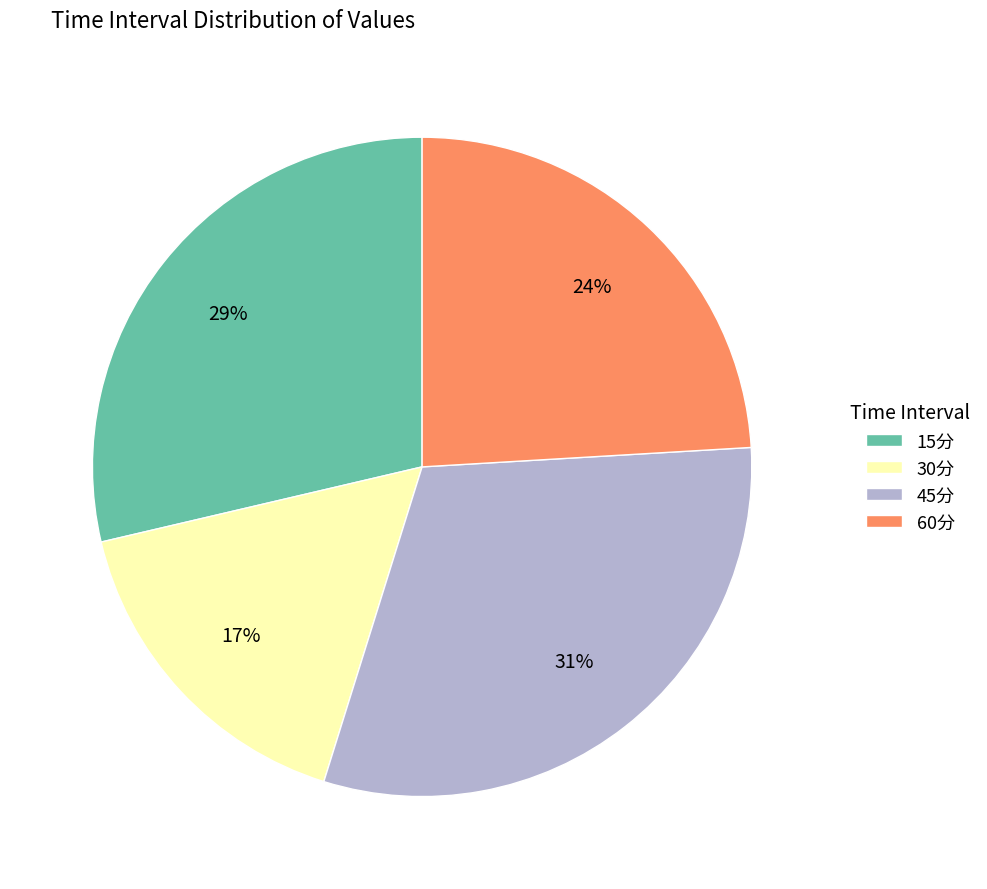

The 30分 slice represents 3% of the pie. True or false?

False